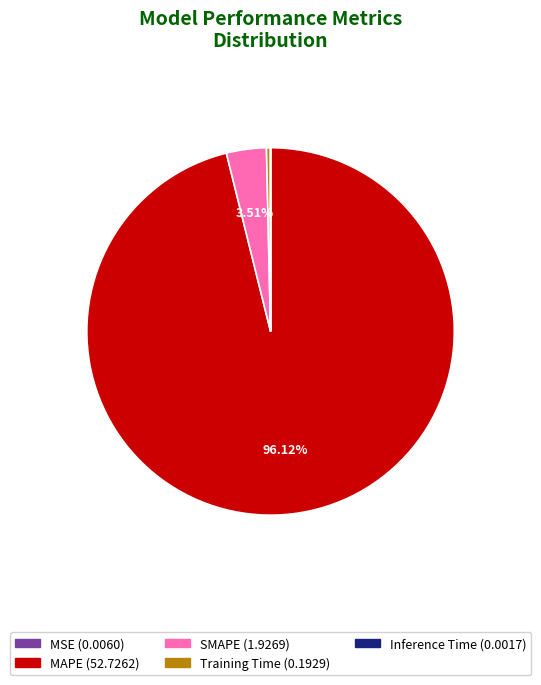

Approximately how many times larger is the value at MAPE compared to SMAPE?

27.4